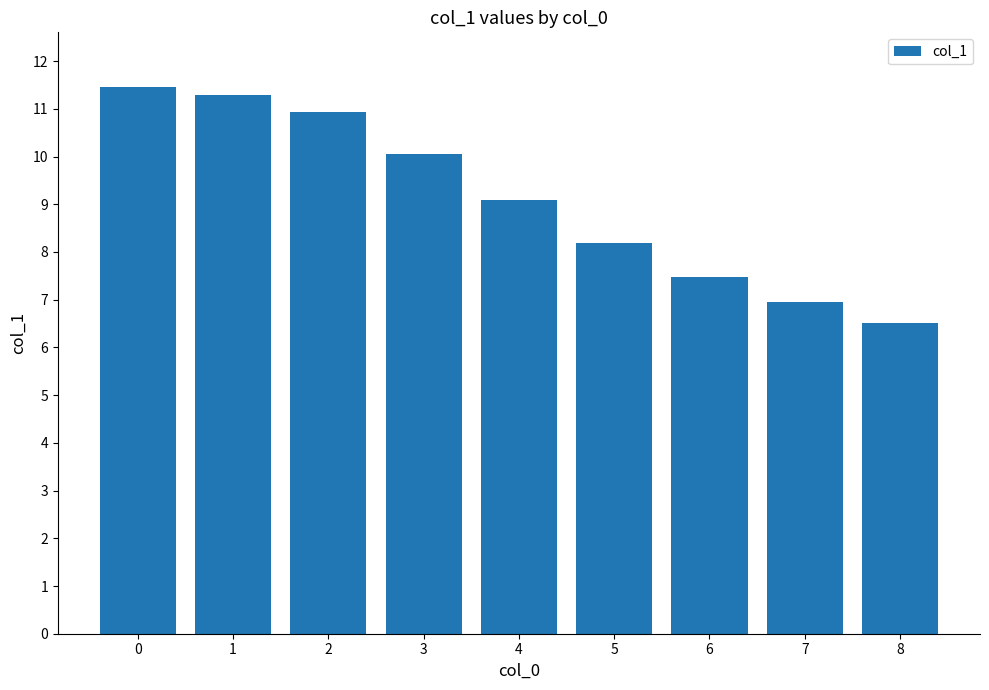

Rank the categories by value from highest to lowest.

0, 1, 2, 3, 4, 5, 6, 7, 8